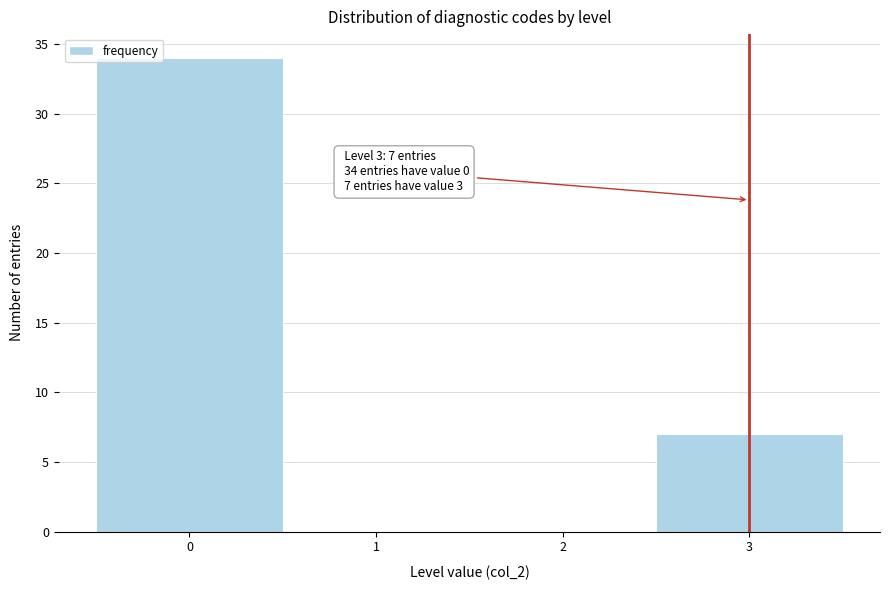

Which range on the x-axis has the tallest bar?

-0.5 to 0.5